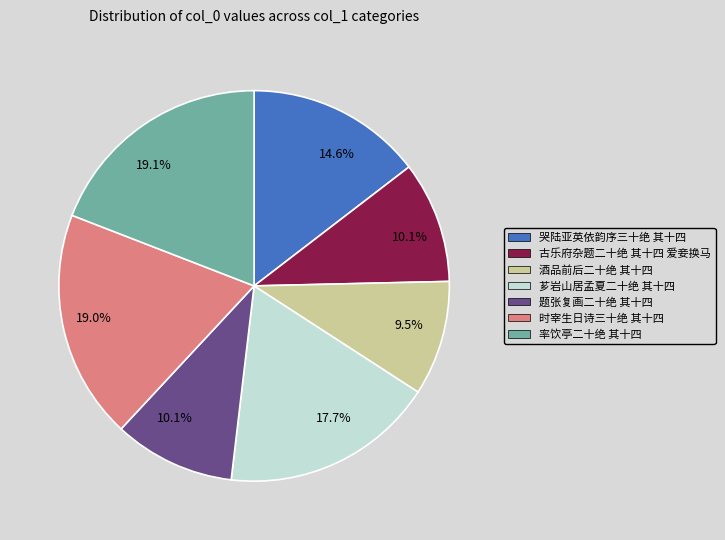

Is there a majority slice in this chart?

No